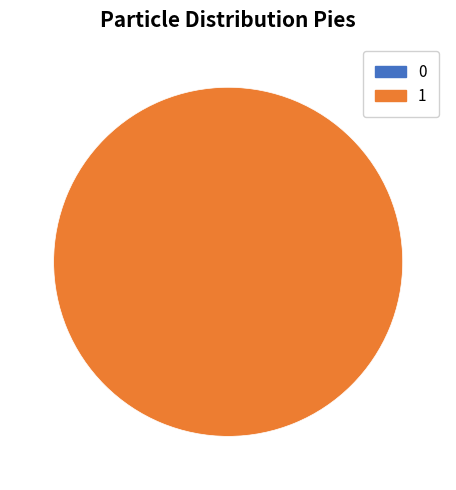

To the nearest percent, what is the difference between the largest and smallest slice percentages?

100%